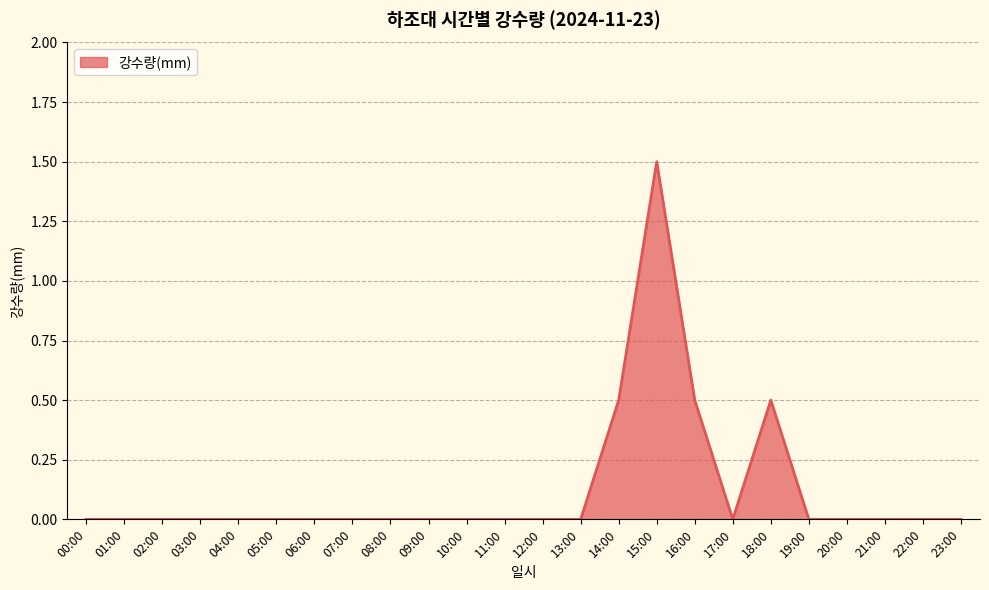

Does the chart display data point markers on the line(s)?

No